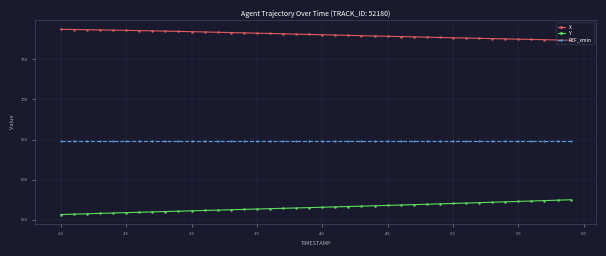

What is the value of the Y point at the 26th from the left?

568.0